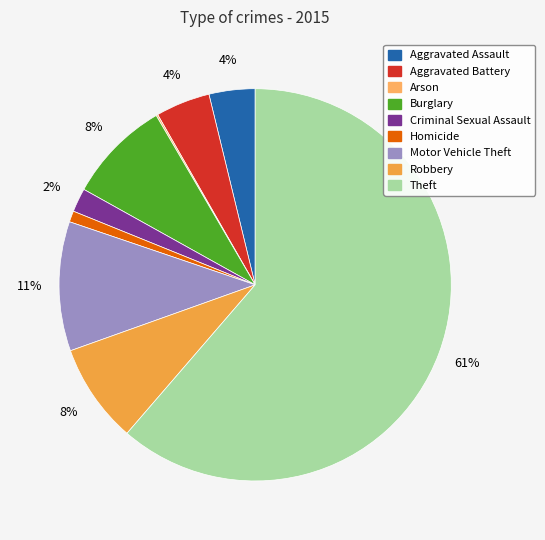

What percentage do Arson and Theft together represent?

61.5%